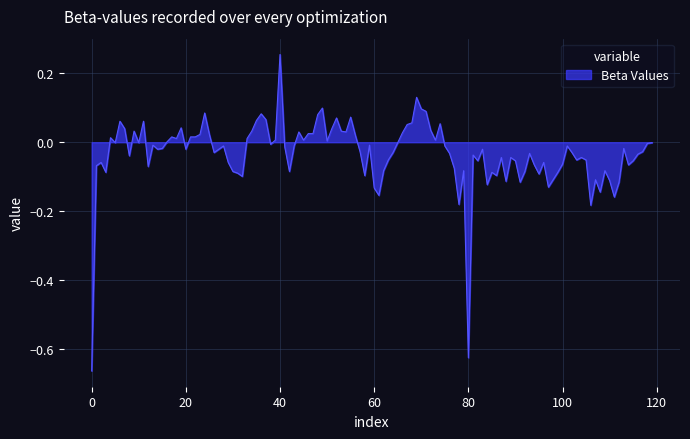

What is the difference between the maximum and minimum values?

0.9